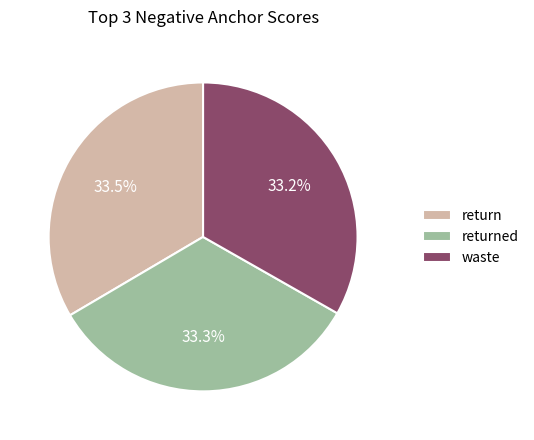

Combined, what portion of the pie is returned and return?

66.8%